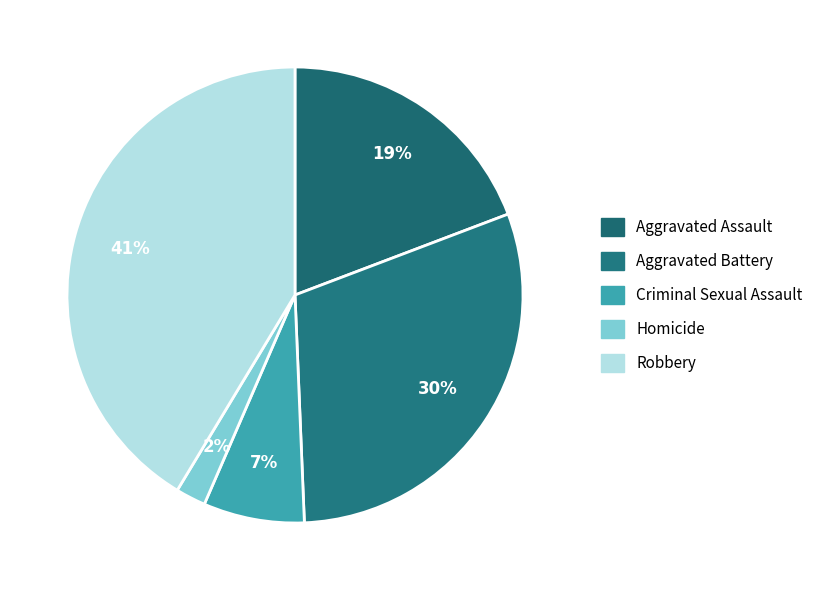

True or false: Aggravated Battery accounts for 23% of the total.

False